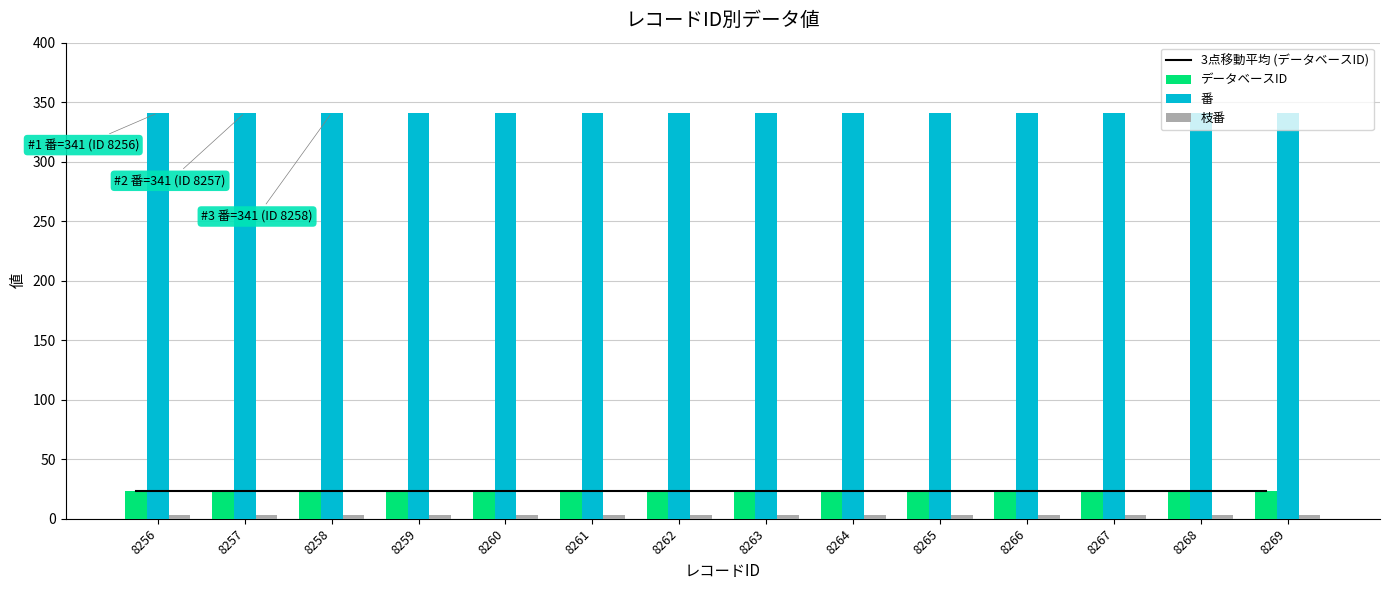

What is the sum of the 3点移動平均 (データベースID) values at 8265 and 8259?

46